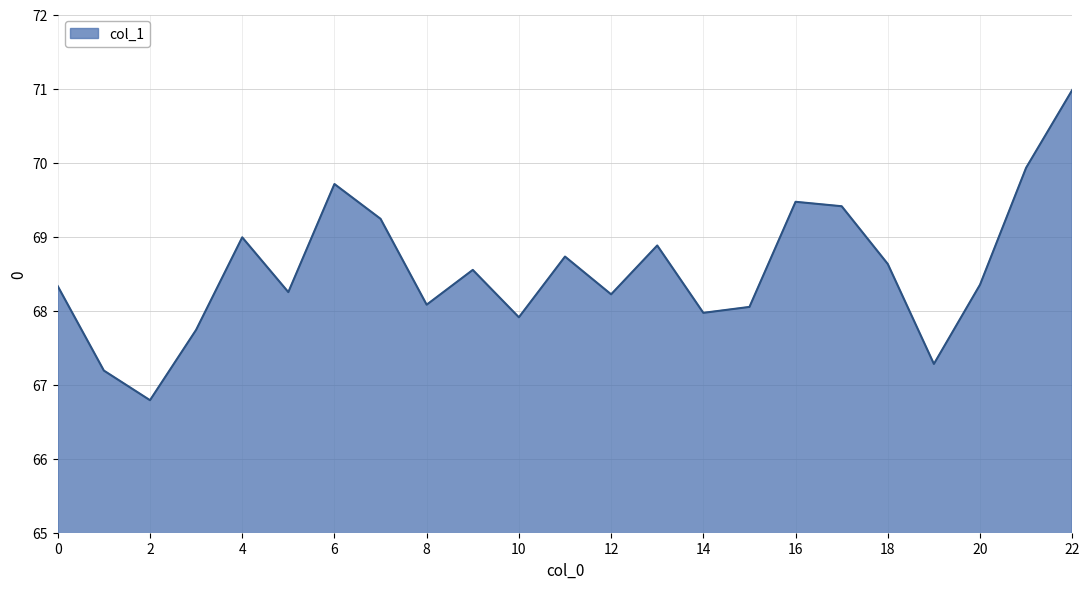

What is the greatest value displayed?

71.0